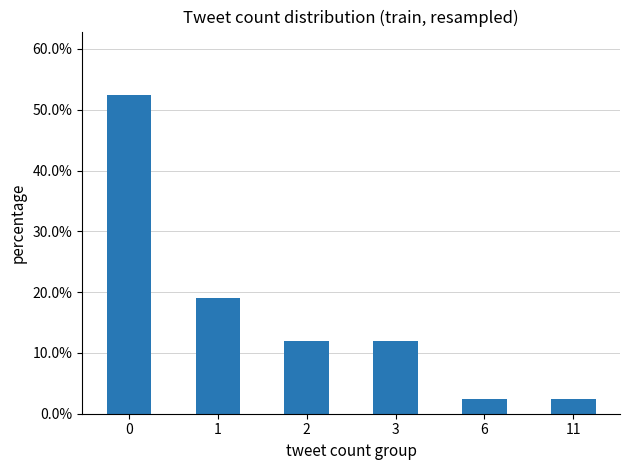

What is the difference between the maximum and minimum values?

0.5